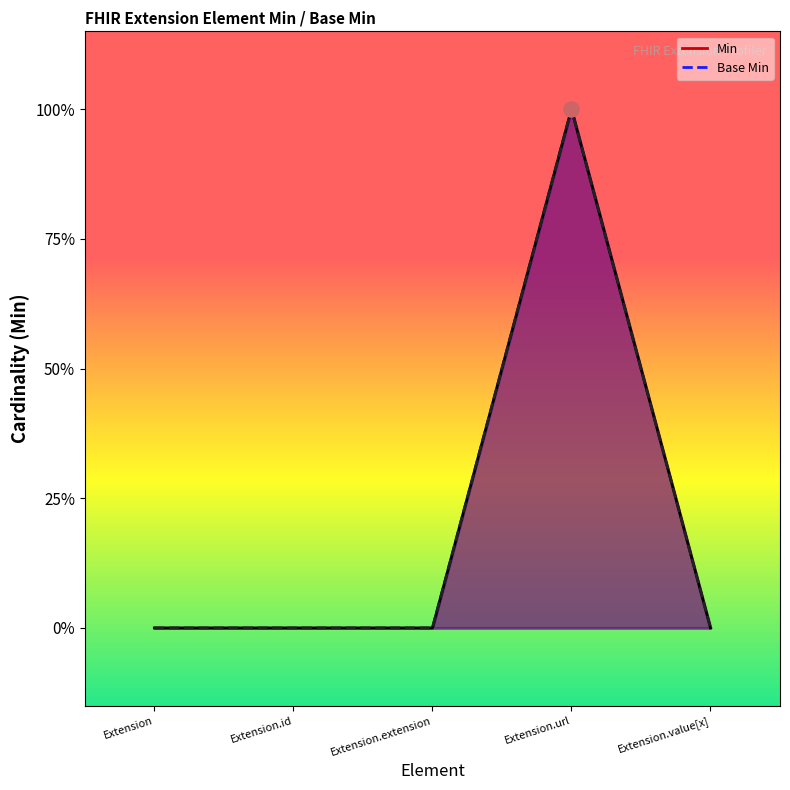

Which series contains the highest Y value?

Min